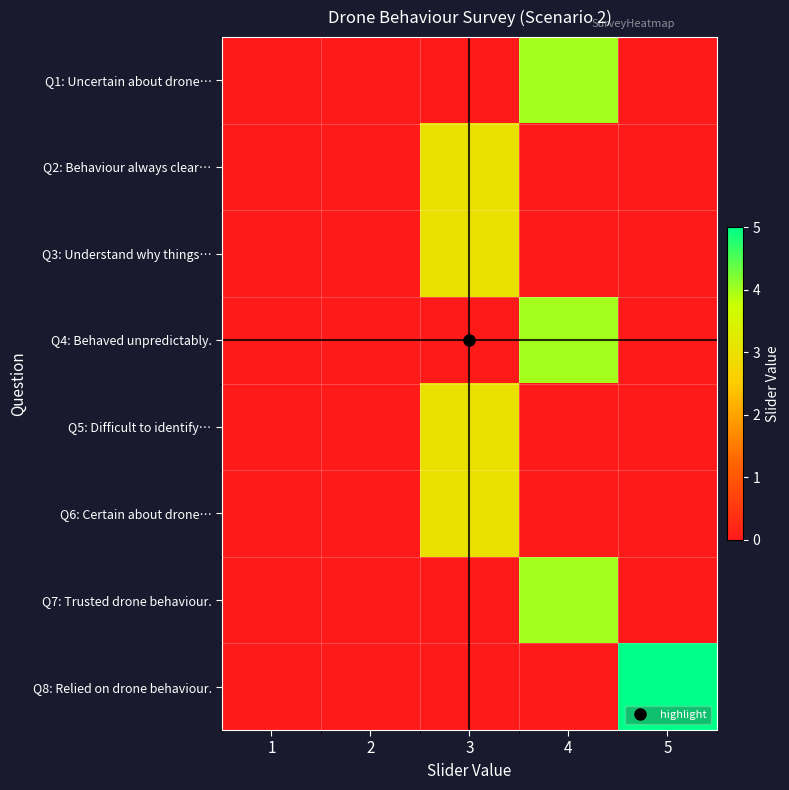

Rank the series at 2 from lowest to highest value.

Q1: Uncertain about drone…, Q2: Behaviour always clear…, Q3: Understand why things…, Q4: Behaved unpredictably., Q5: Difficult to identify…, Q6: Certain about drone…, Q7: Trusted drone behaviour., Q8: Relied on drone behaviour.